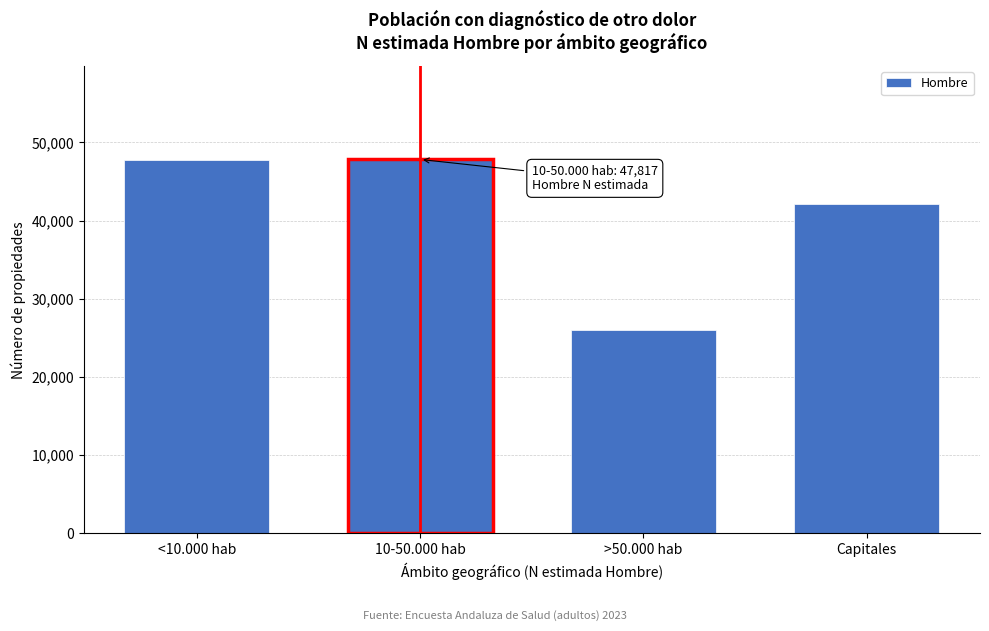

True or false: the data shows 61889 at Capitales.

False